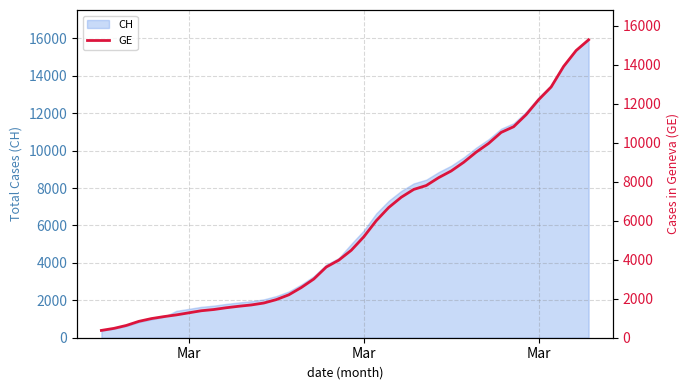

How many categories are shown in the chart?

40